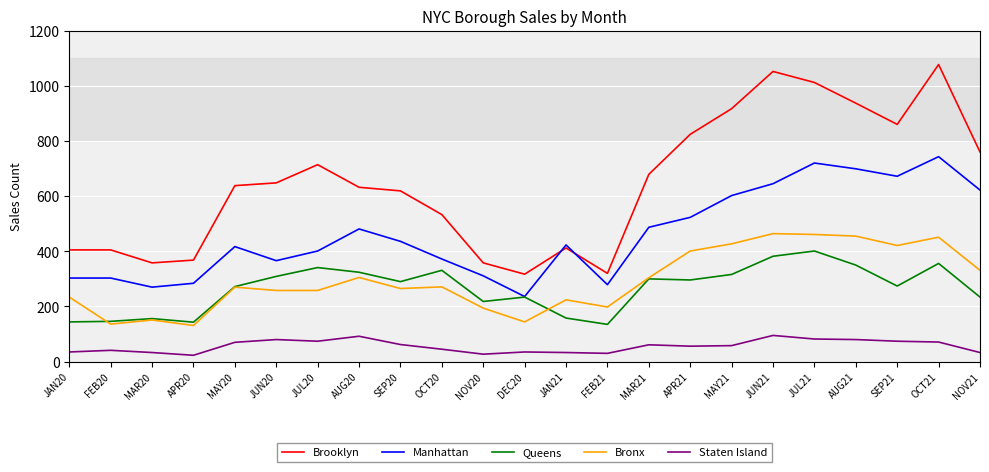

Which series has the largest total across all categories?

Brooklyn